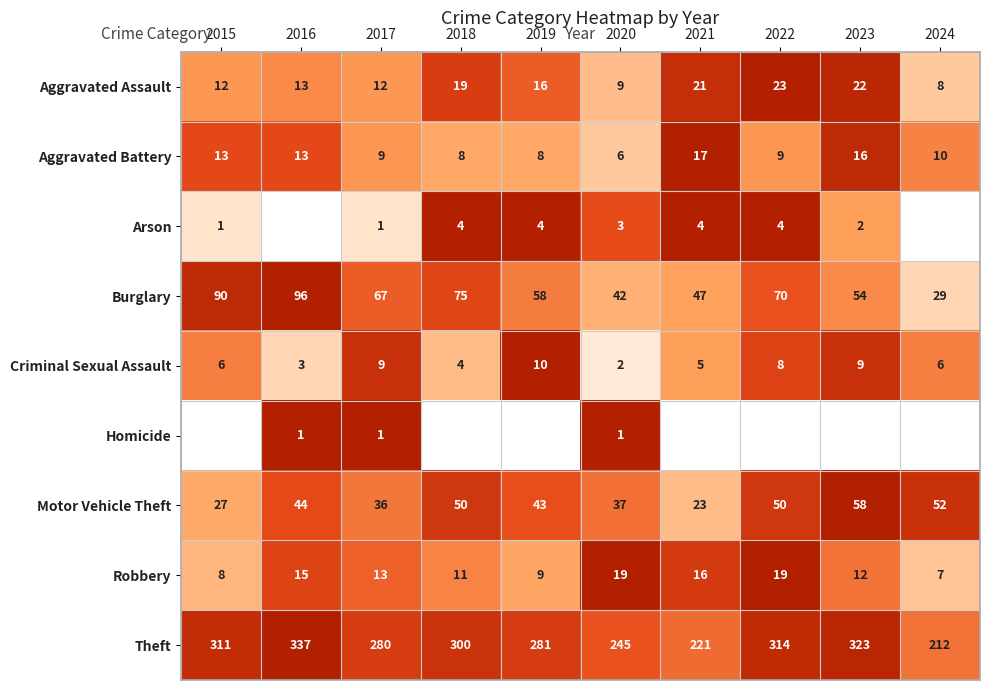

How many data points does each series have?

10